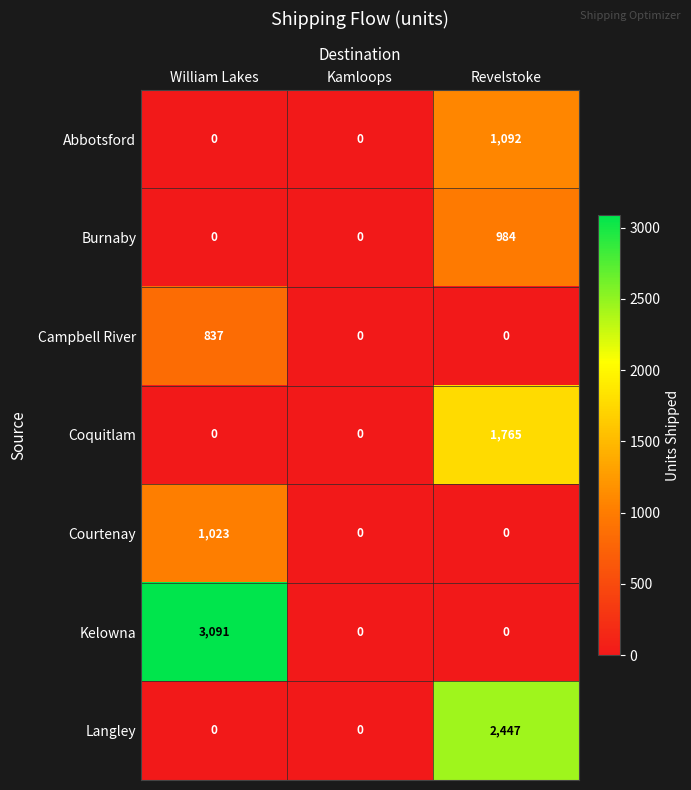

What is the difference between the Coquitlam values at Revelstoke and William Lakes?

1765